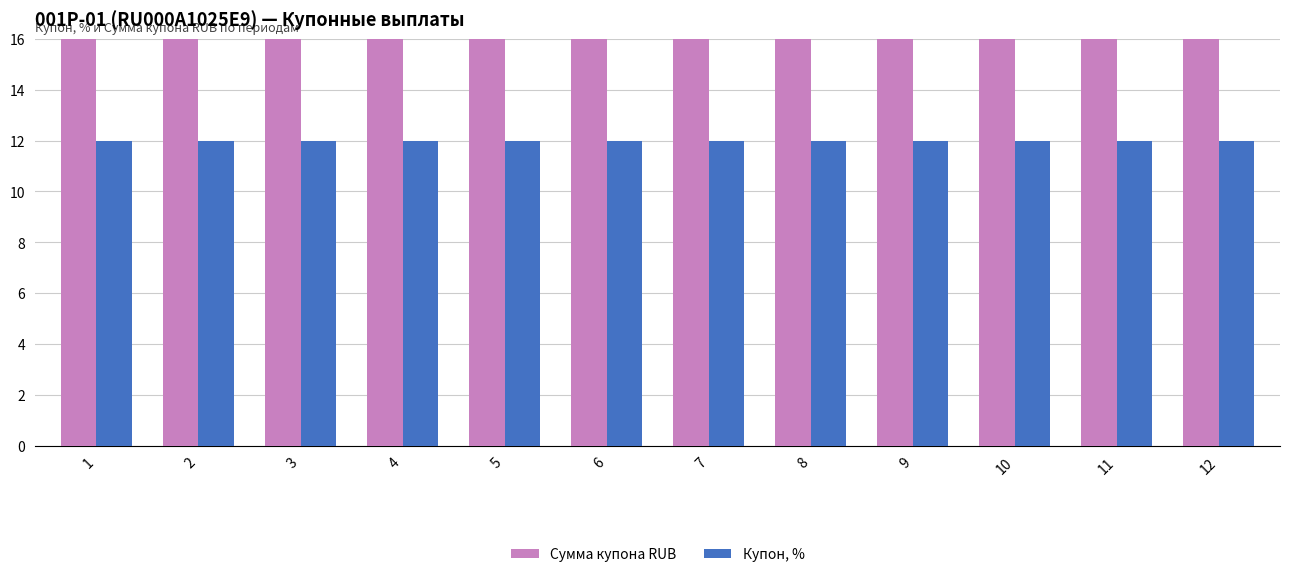

Which label corresponds to the smallest value in the chart?

1